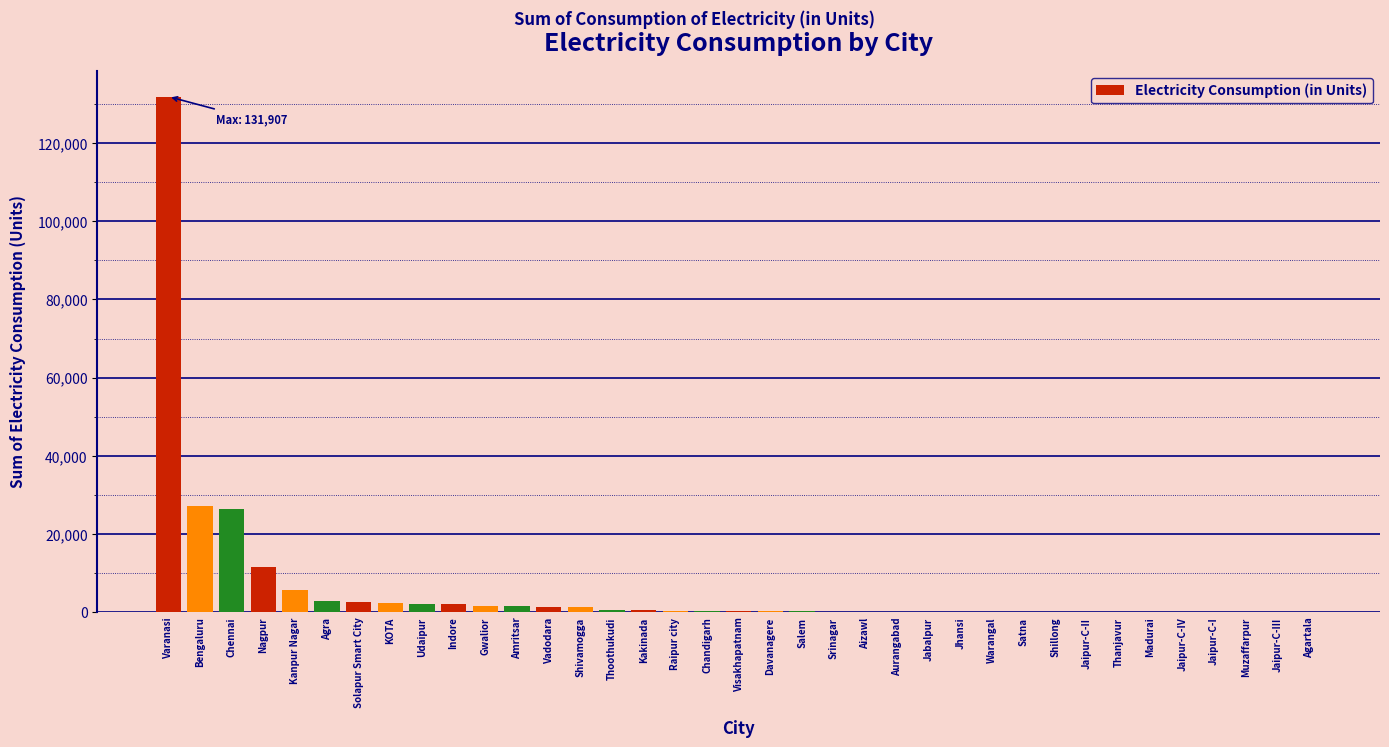

True or false: the data shows 11603.2 at Nagpur.

True